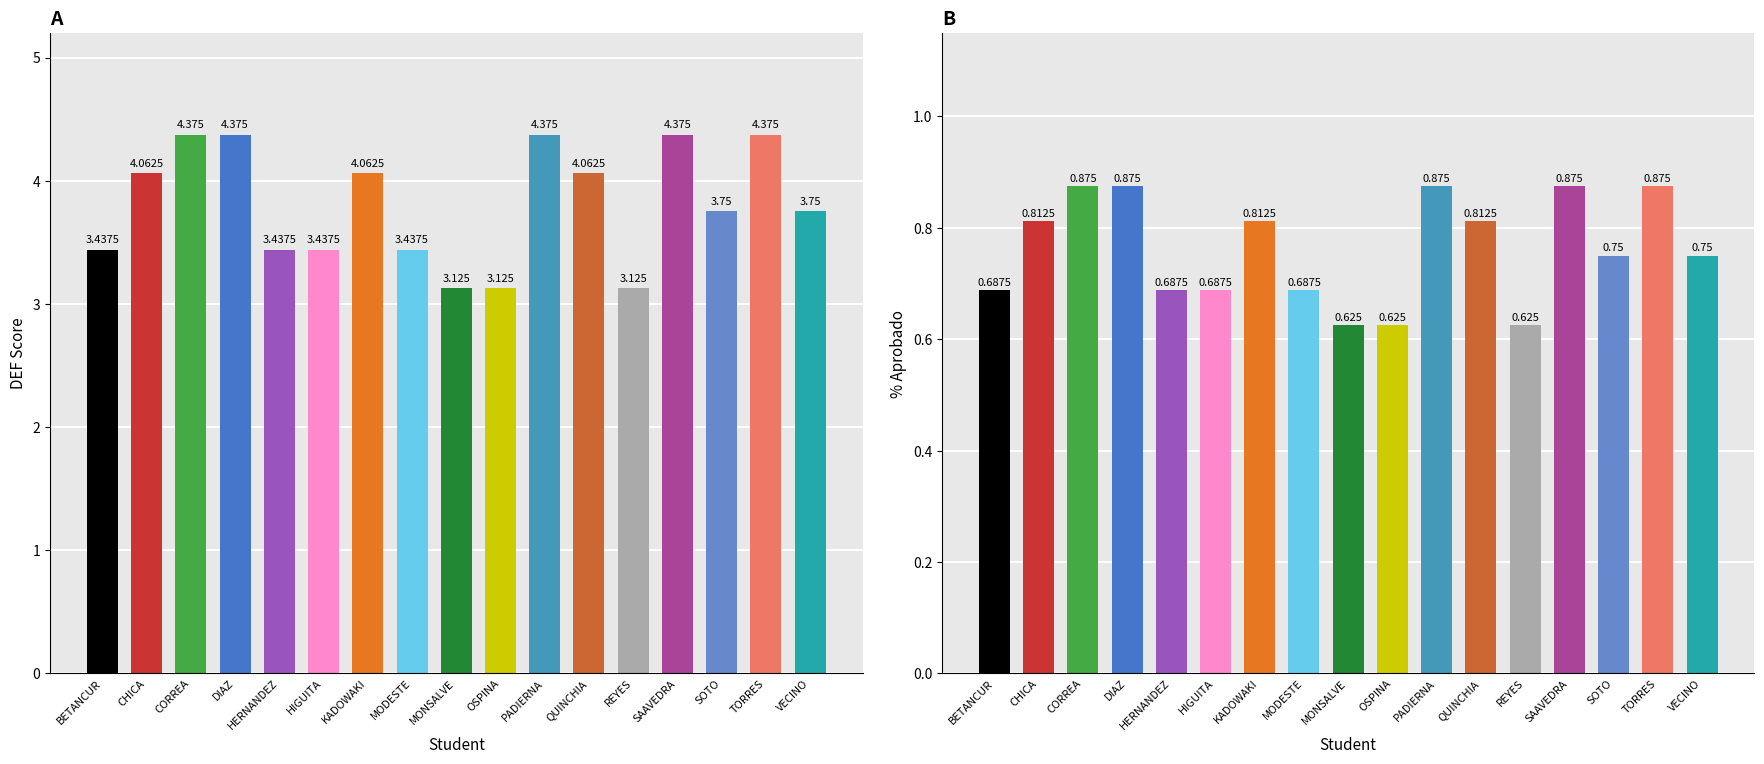

Which category has the lowest value in the FORMACIONES series?

OSPINA